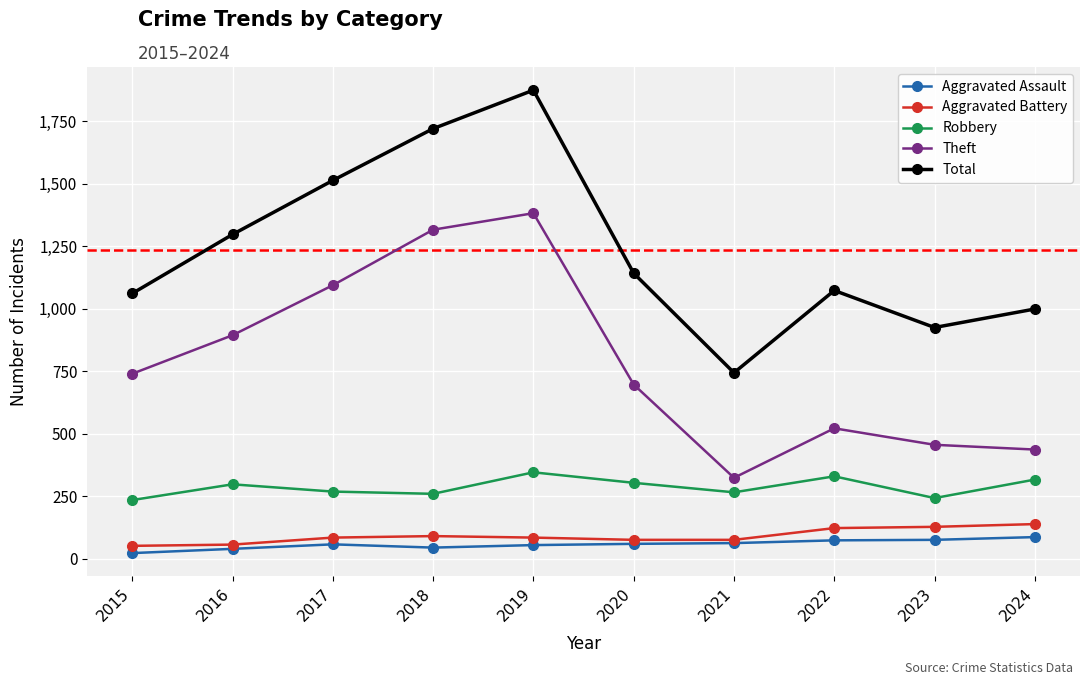

Which series has the widest spread of values?

Total